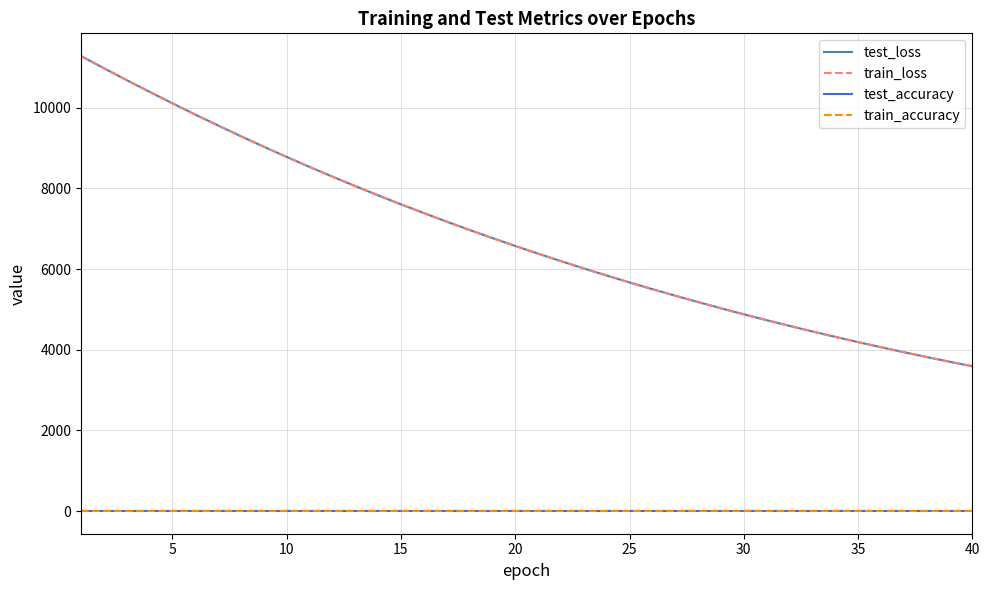

What is the difference between the maximum and minimum values in the train_loss series?

7693.9